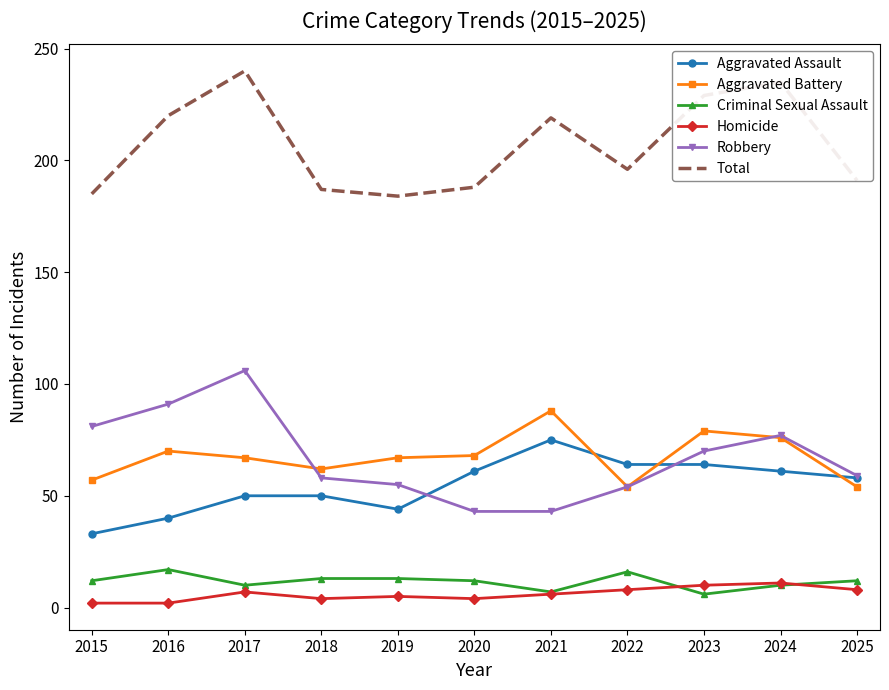

True or false: Aggravated Assault and Homicide intersect in this chart.

False